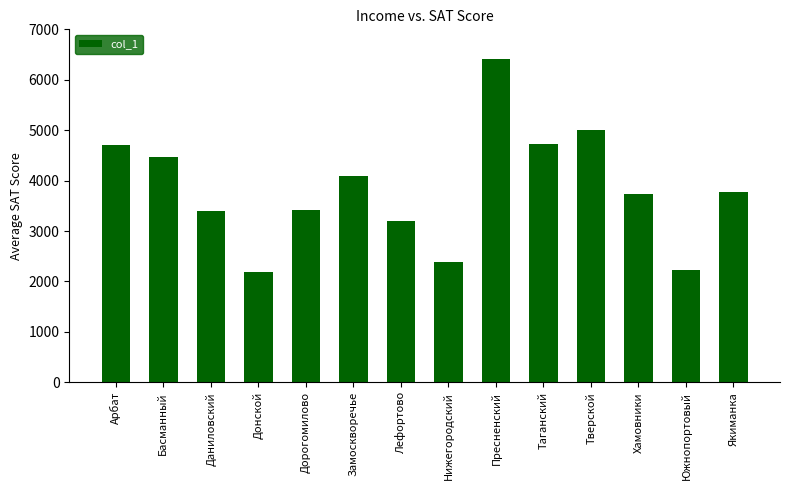

What is the minimum value shown in the chart?

2185